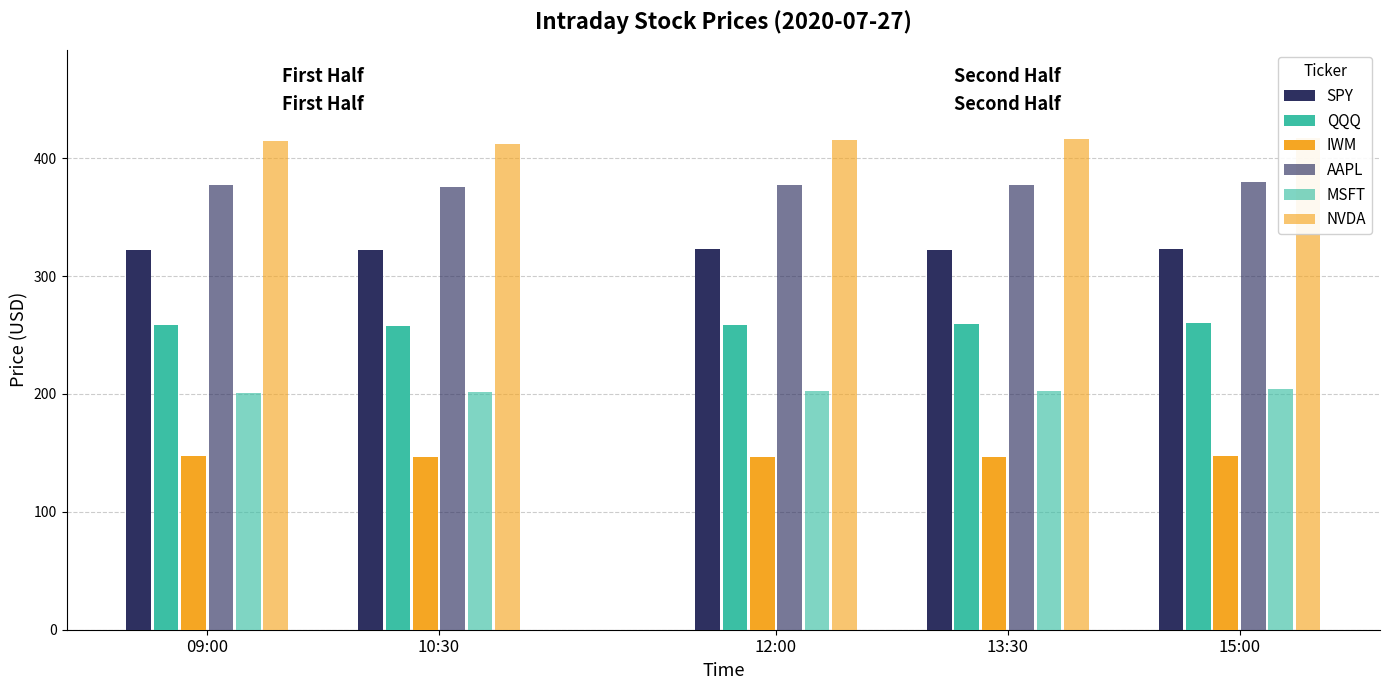

How many data points in MSFT are above 202?

4